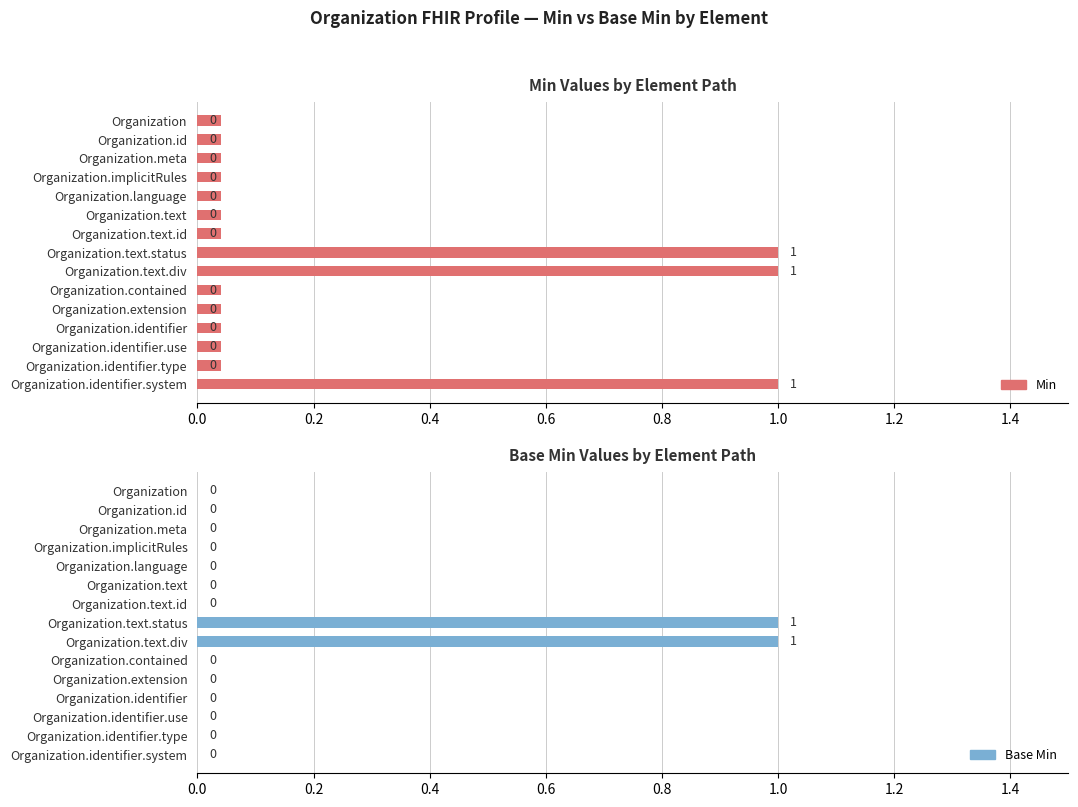

List the series in order of their peak value, highest first.

Min, Base Min